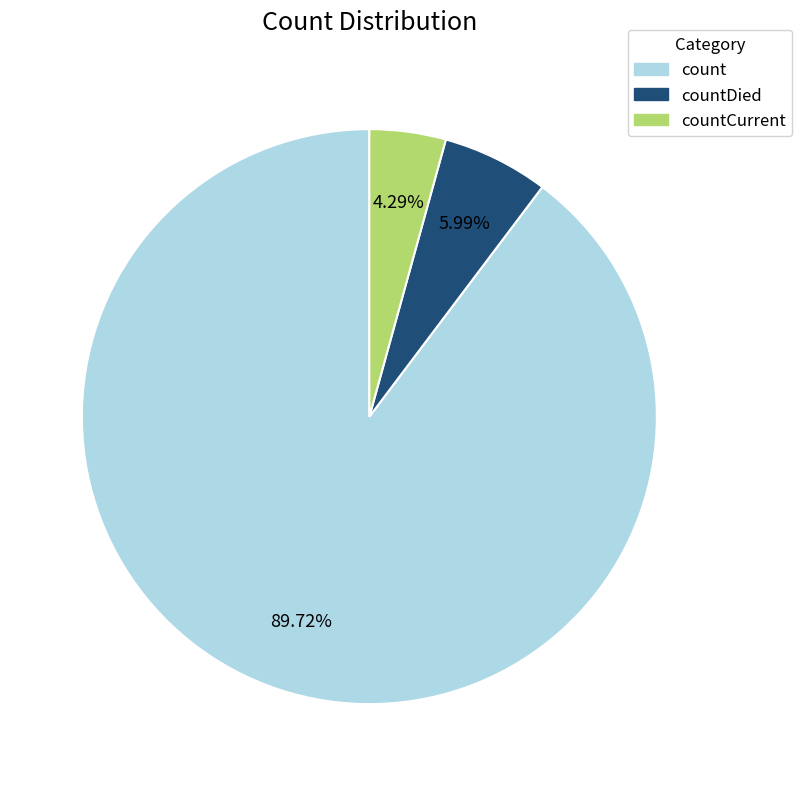

Is there any slice that represents more than half of the pie?

Yes